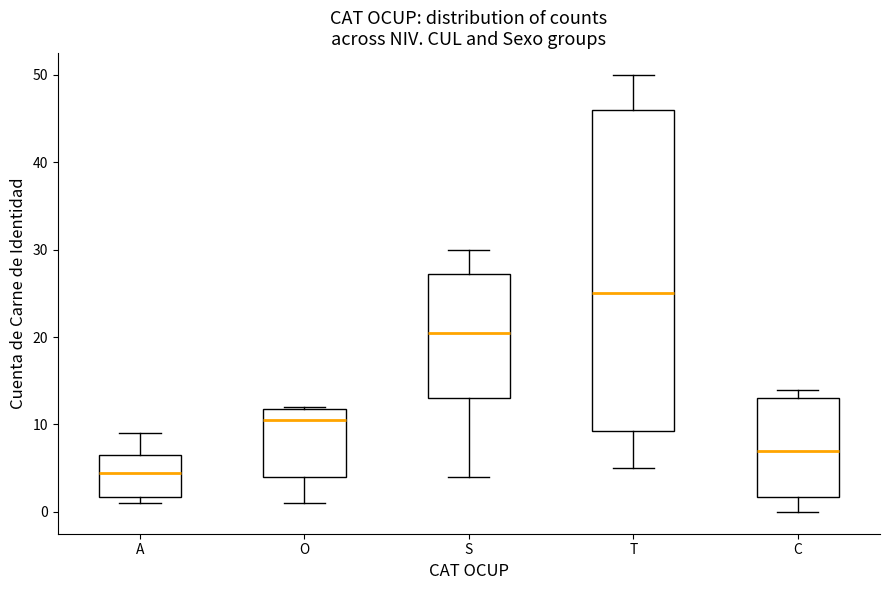

Which box is the tallest, from its lower edge to its upper edge?

T